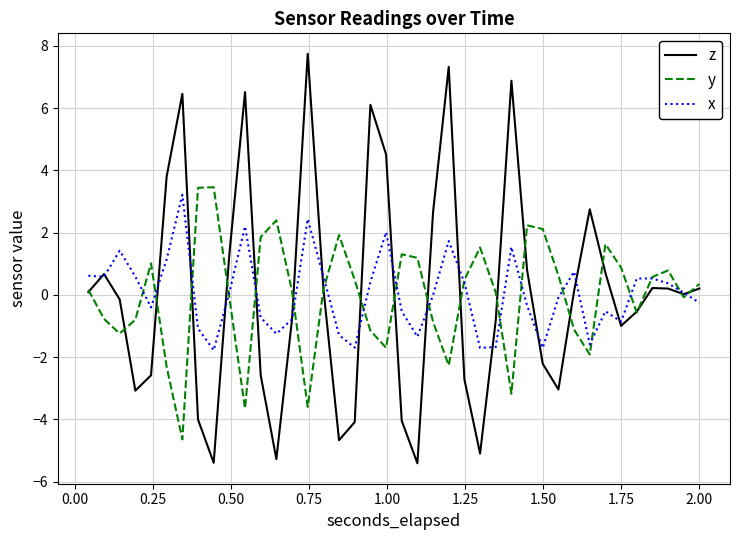

What are all the series names shown in the legend?

z, y, x